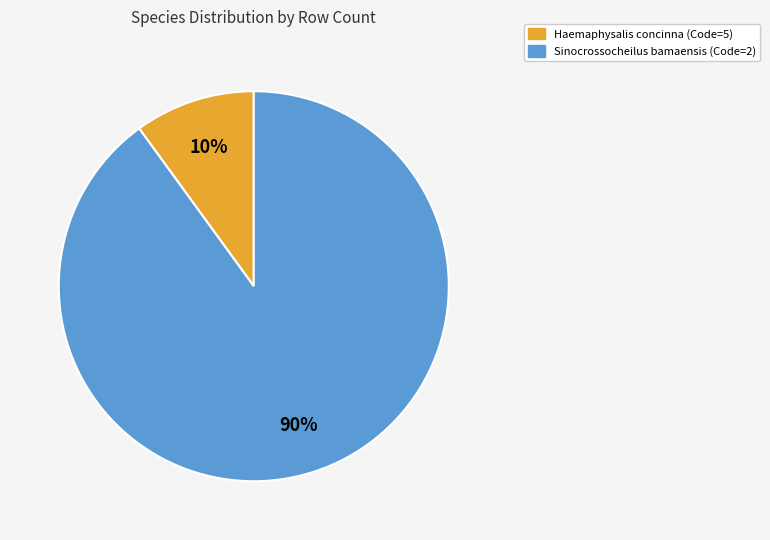

Rank the categories by value from highest to lowest.

Sinocrossocheilus bamaensis, Haemaphysalis concinna